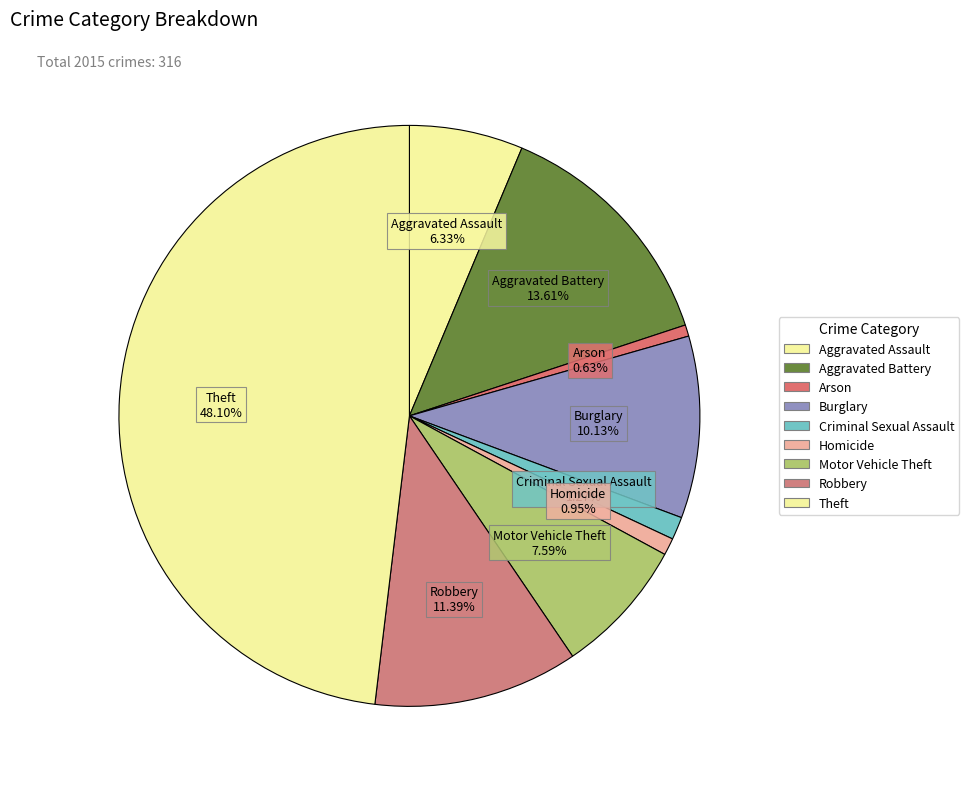

To the nearest percent, what percentage of the pie is Homicide?

1%